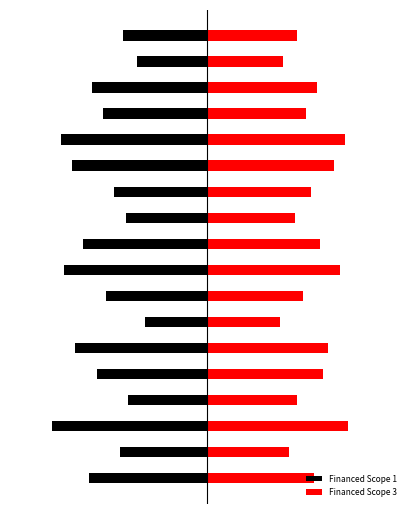

How many series are shown in this chart?

2